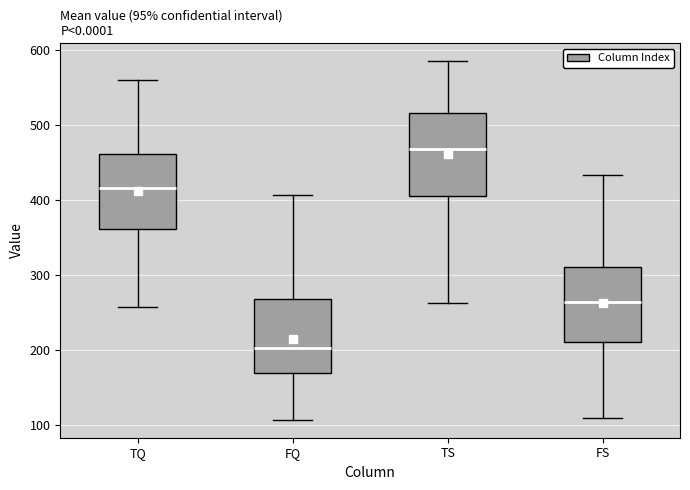

Comparing the boxes themselves (not the whiskers), which one is the tallest?

TS